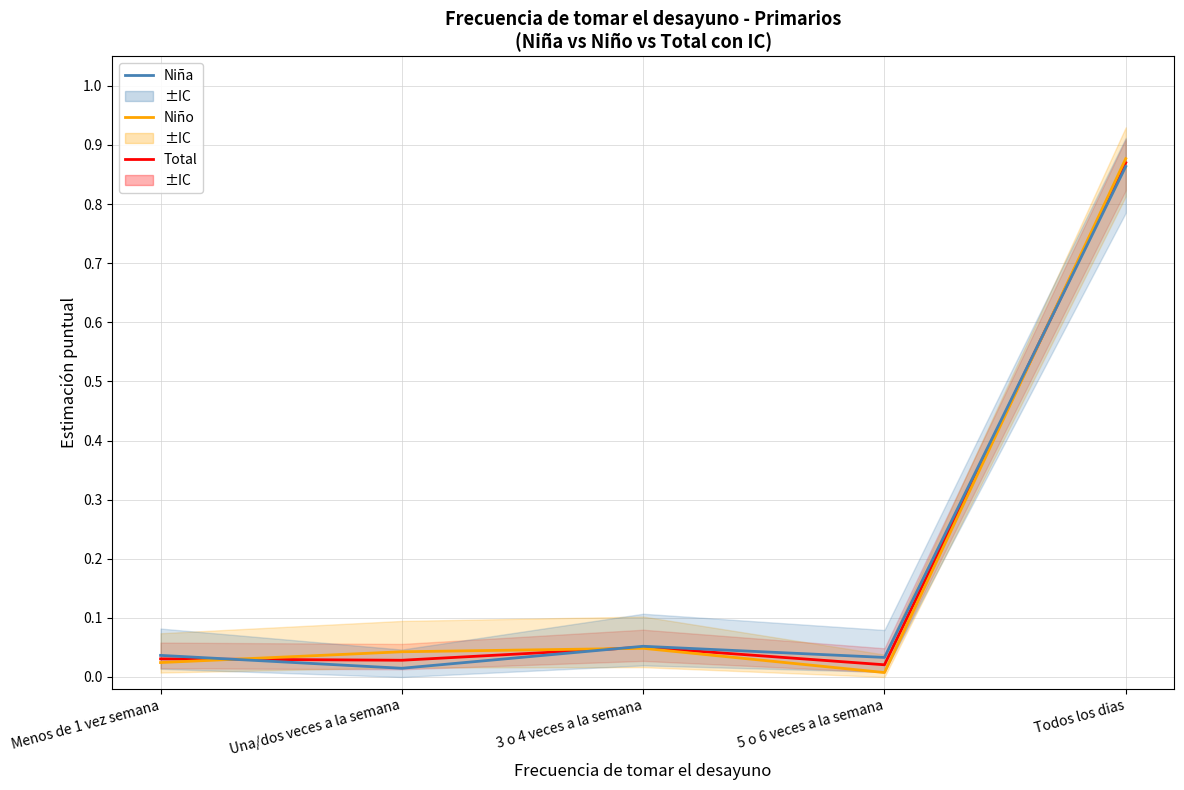

Where do Total (estimación) and Niño (estimación) first cross each other?

Menos de 1 vez semana and Una/dos veces a la semana